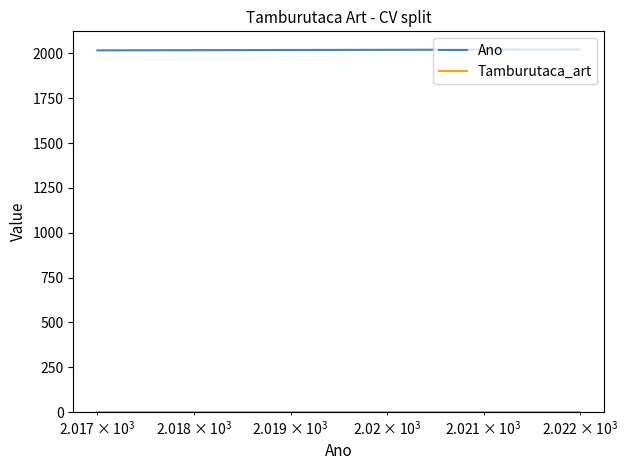

What is the maximum value for Ano?

2022.0